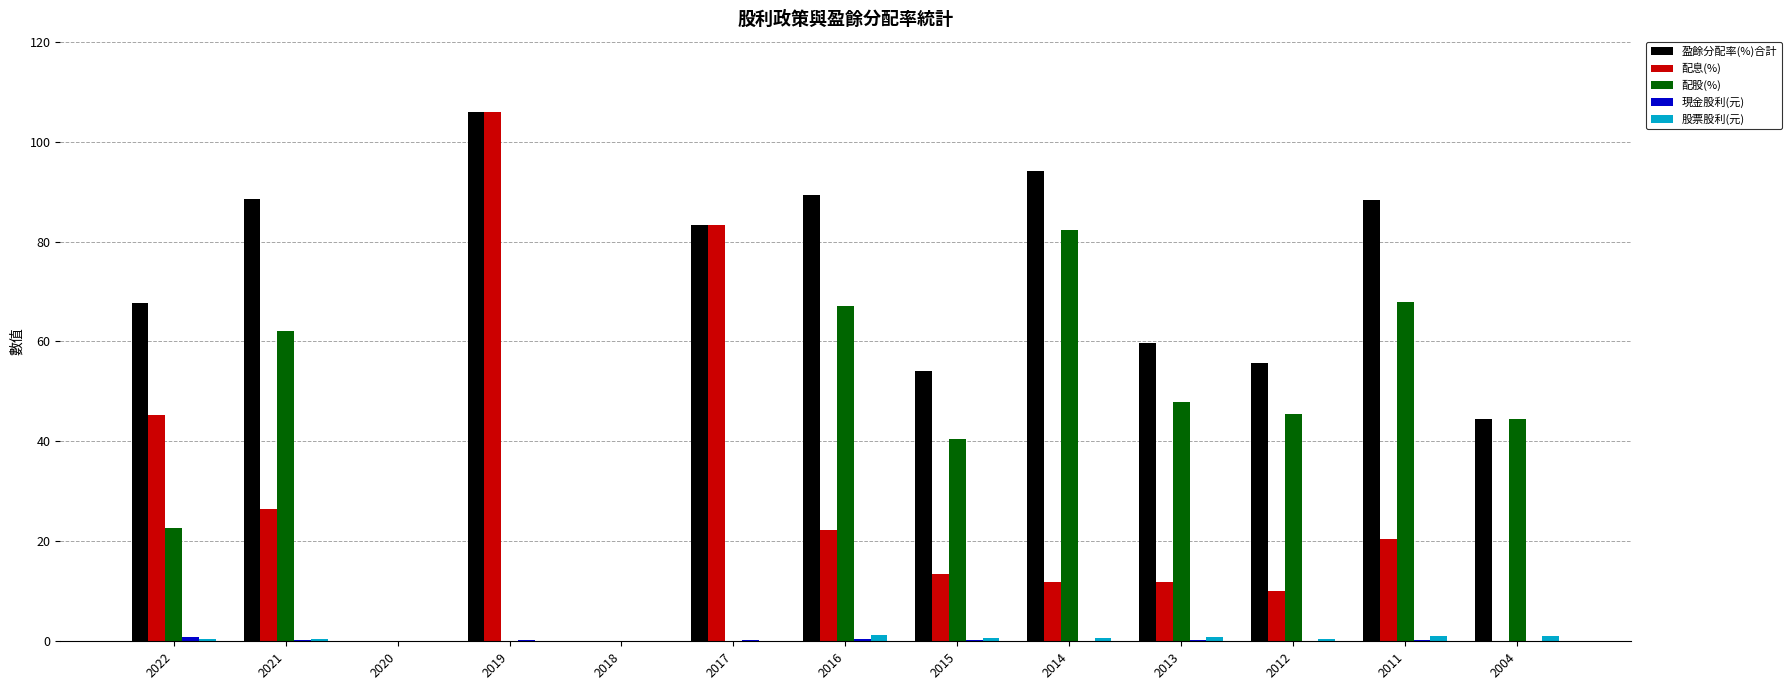

Which category has the highest value in the 配股(%) series?

2014